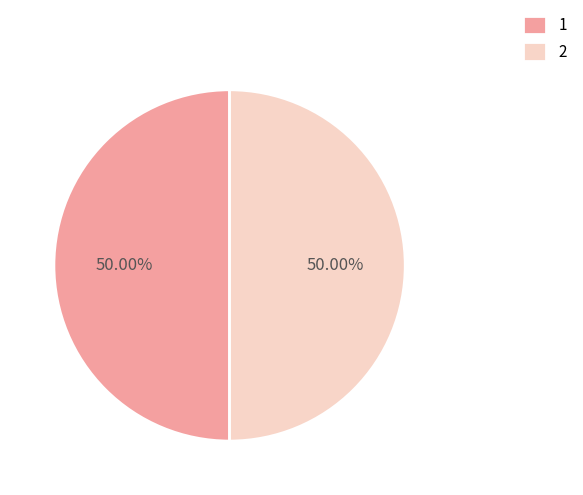

What is the ratio of the value at 2 to the value at 1?

1.0